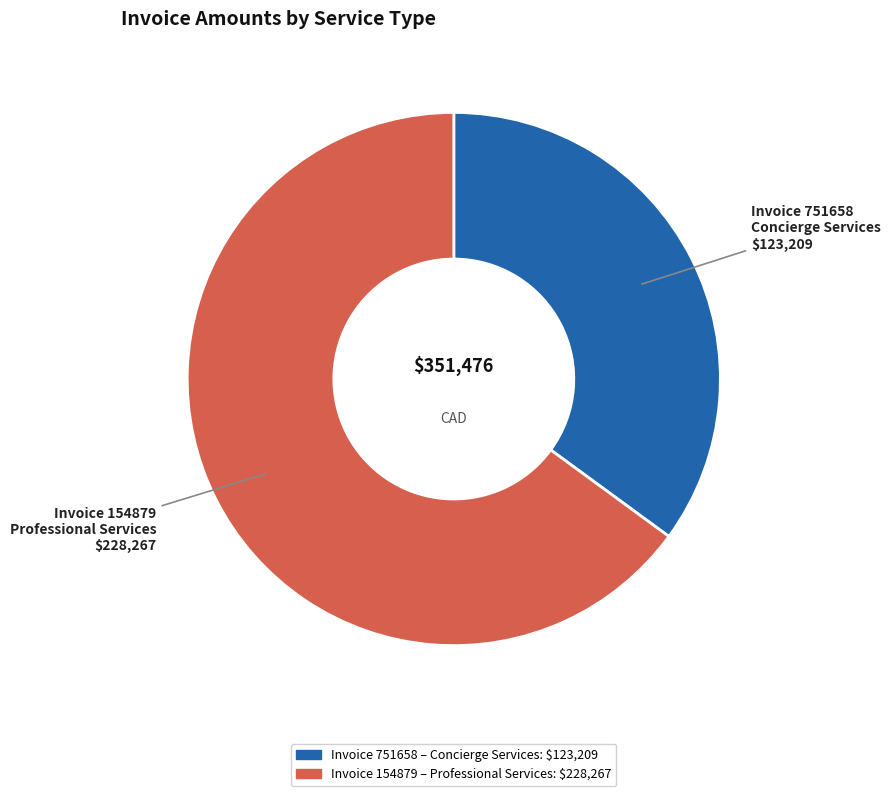

What is the majority slice?

154879